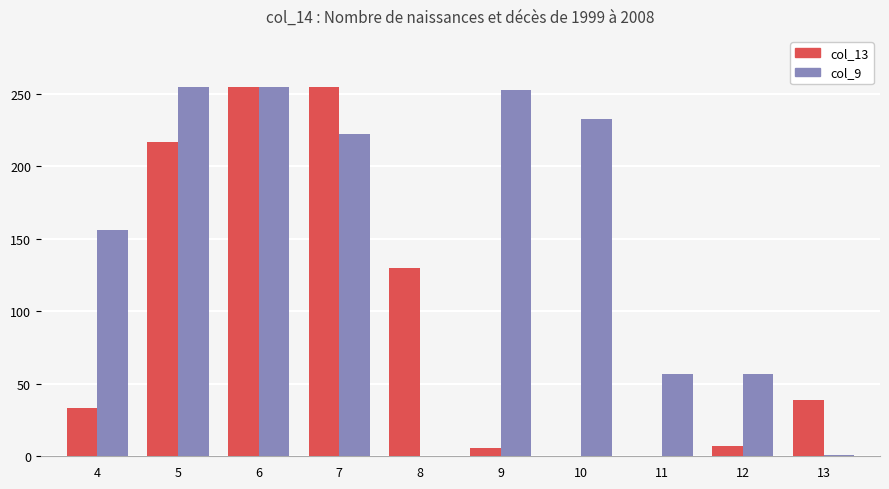

How many series are shown in this chart?

2